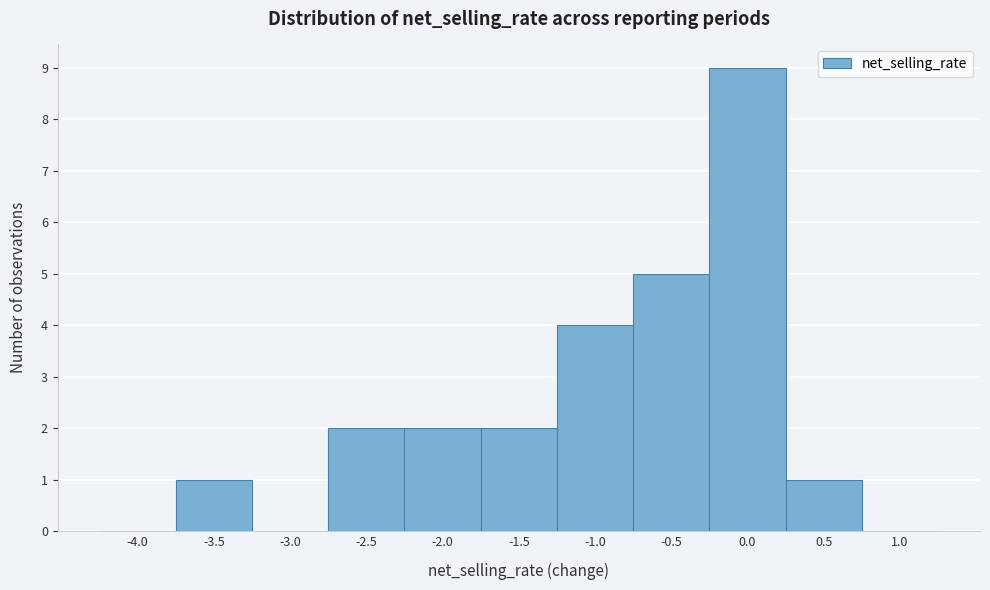

Reading left to right, transcribe all the data shown in this chart.

-4.0=0	-3.5=1	-3.0=0	-2.5=2	-2.0=2	-1.5=2	-1.0=4	-0.5=5	0.0=9	0.5=1	1.0=0